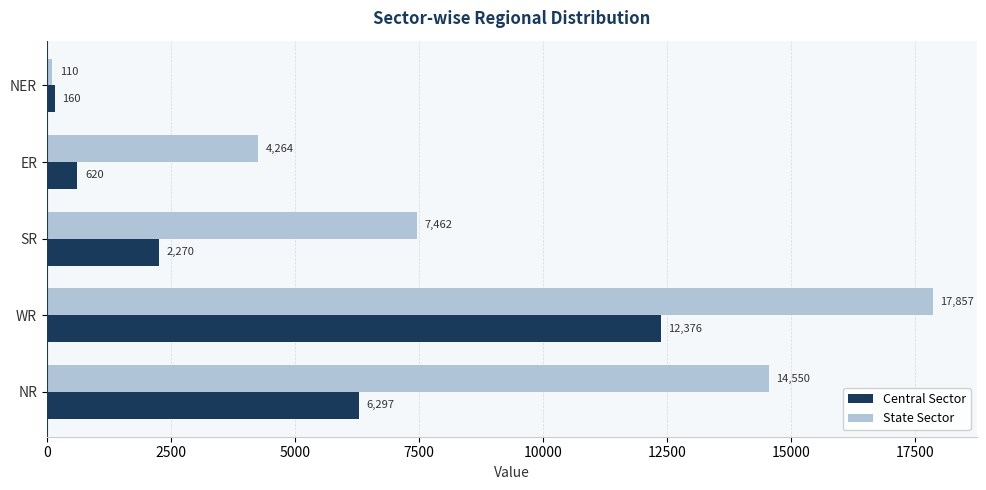

Is it true that State Sector equals 7462 at SR?

True